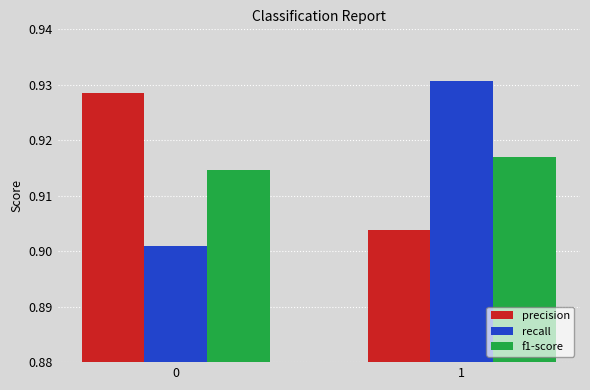

How many precision values are between 0 and 1?

2